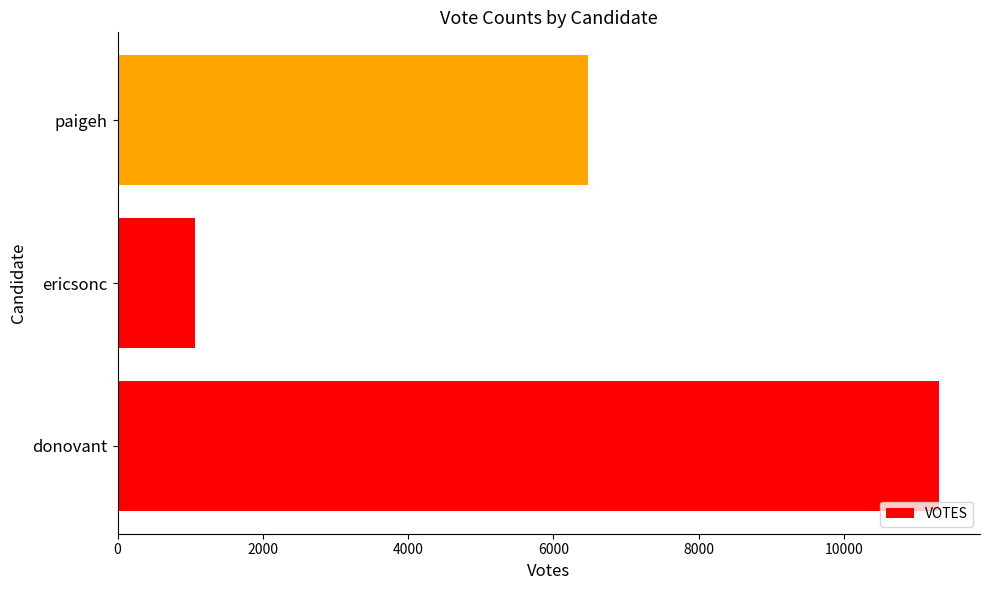

Reading top to bottom, transcribe all the data shown in this chart.

6471	1069	11309